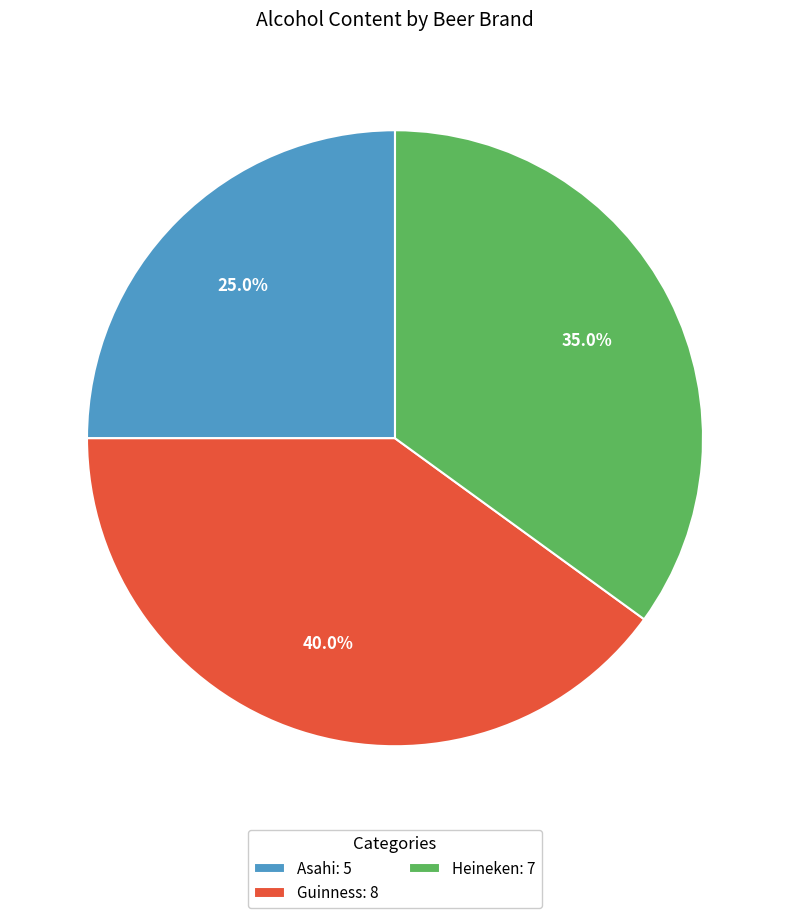

Which category has the biggest portion of the pie?

Guinness